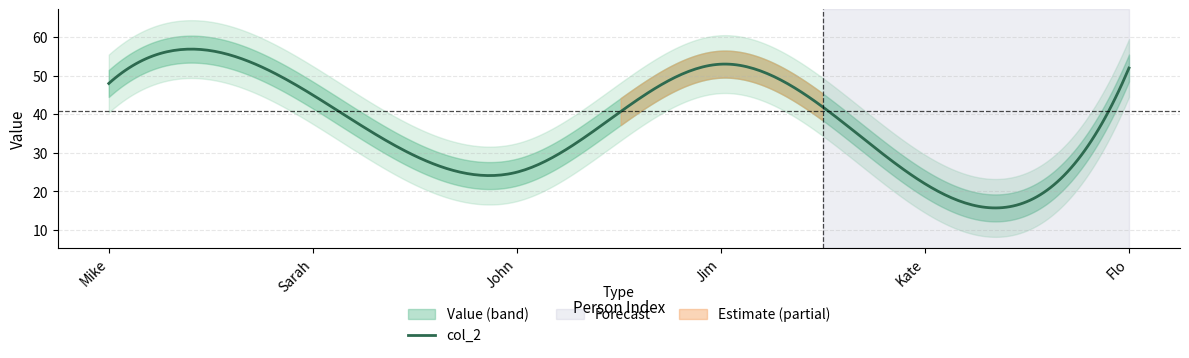

How many values are below 48?

3